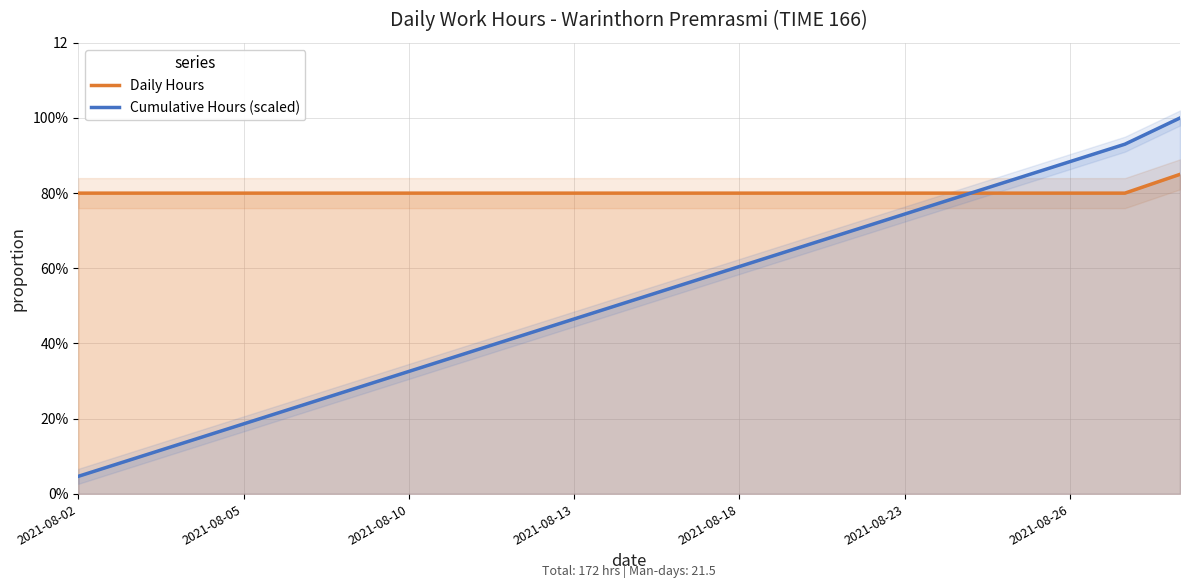

Between 8 and 15, which is larger?

8